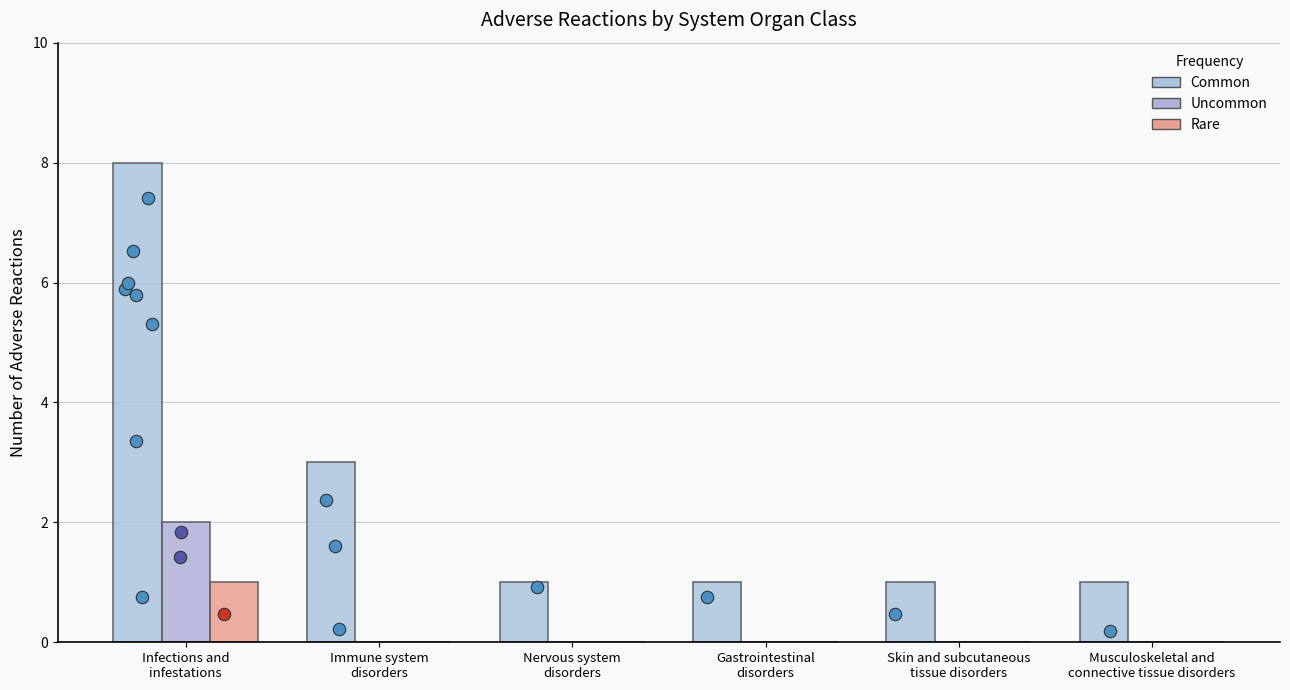

Which series reaches the minimum Y coordinate?

Uncommon